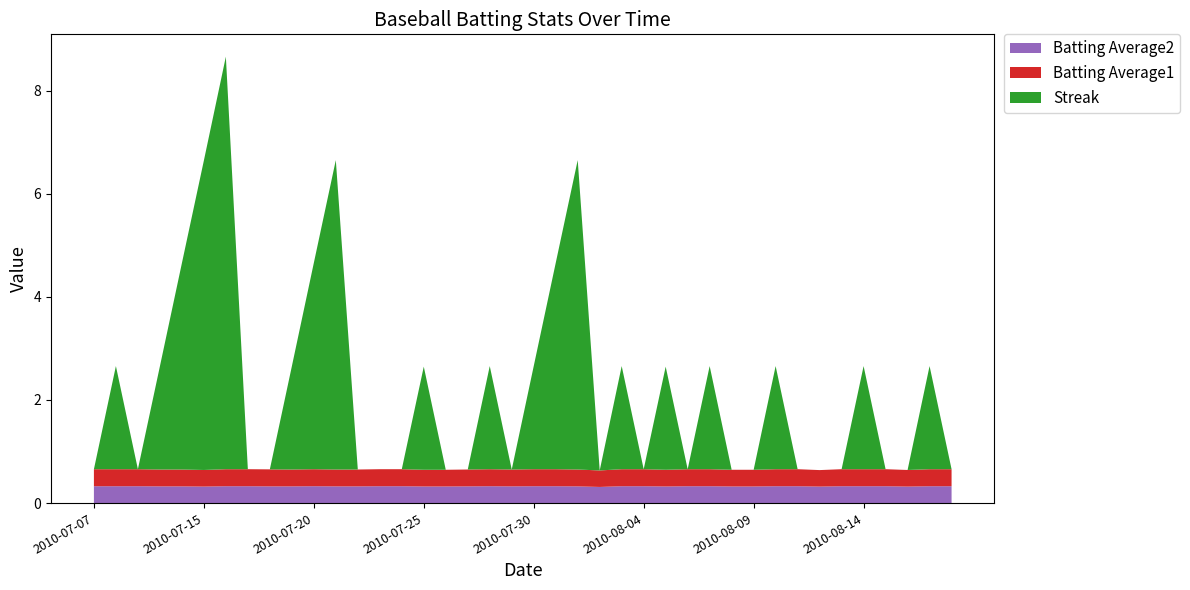

Reading left to right, list all the values displayed in this chart.

Streak: 0.0	2.0	0.0	2.0	4.0	6.0	8.0	0.0	0.0	2.0	4.0	6.0	0.0	0.0	0.0	2.0	0.0	0.0	2.0	0.0	2.0	4.0	6.0	0.0	2.0	0.0	2.0	0.0	2.0	0.0	0.0	2.0	0.0	0.0	0.0	2.0	0.0	0.0	2.0	0.0
Batting Average1: 0.3	0.3	0.3	0.3	0.3	0.3	0.3	0.3	0.3	0.3	0.3	0.3	0.3	0.3	0.3	0.3	0.3	0.3	0.3	0.3	0.3	0.3	0.3	0.3	0.3	0.3	0.3	0.3	0.3	0.3	0.3	0.3	0.3	0.3	0.3	0.3	0.3	0.3	0.3	0.3
Batting Average2: 0.3	0.3	0.3	0.3	0.3	0.3	0.3	0.3	0.3	0.3	0.3	0.3	0.3	0.3	0.3	0.3	0.3	0.3	0.3	0.3	0.3	0.3	0.3	0.3	0.3	0.3	0.3	0.3	0.3	0.3	0.3	0.3	0.3	0.3	0.3	0.3	0.3	0.3	0.3	0.3